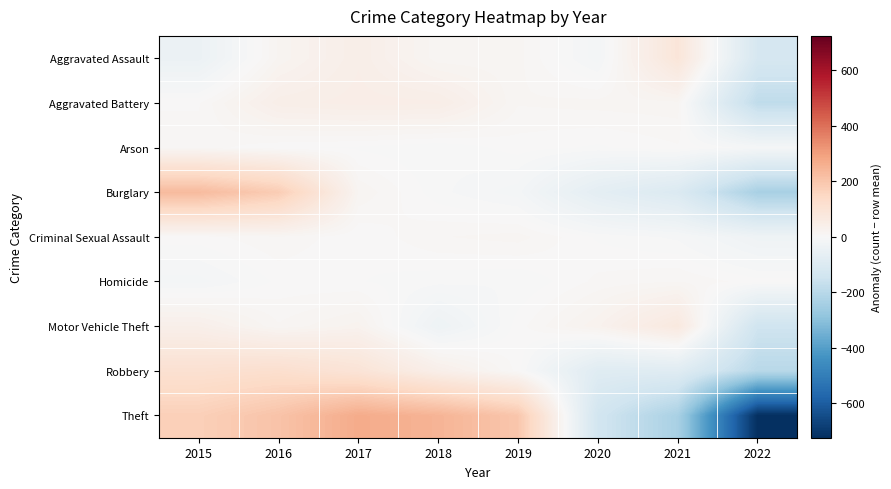

At how many categories does at least one series exceed 145?

5